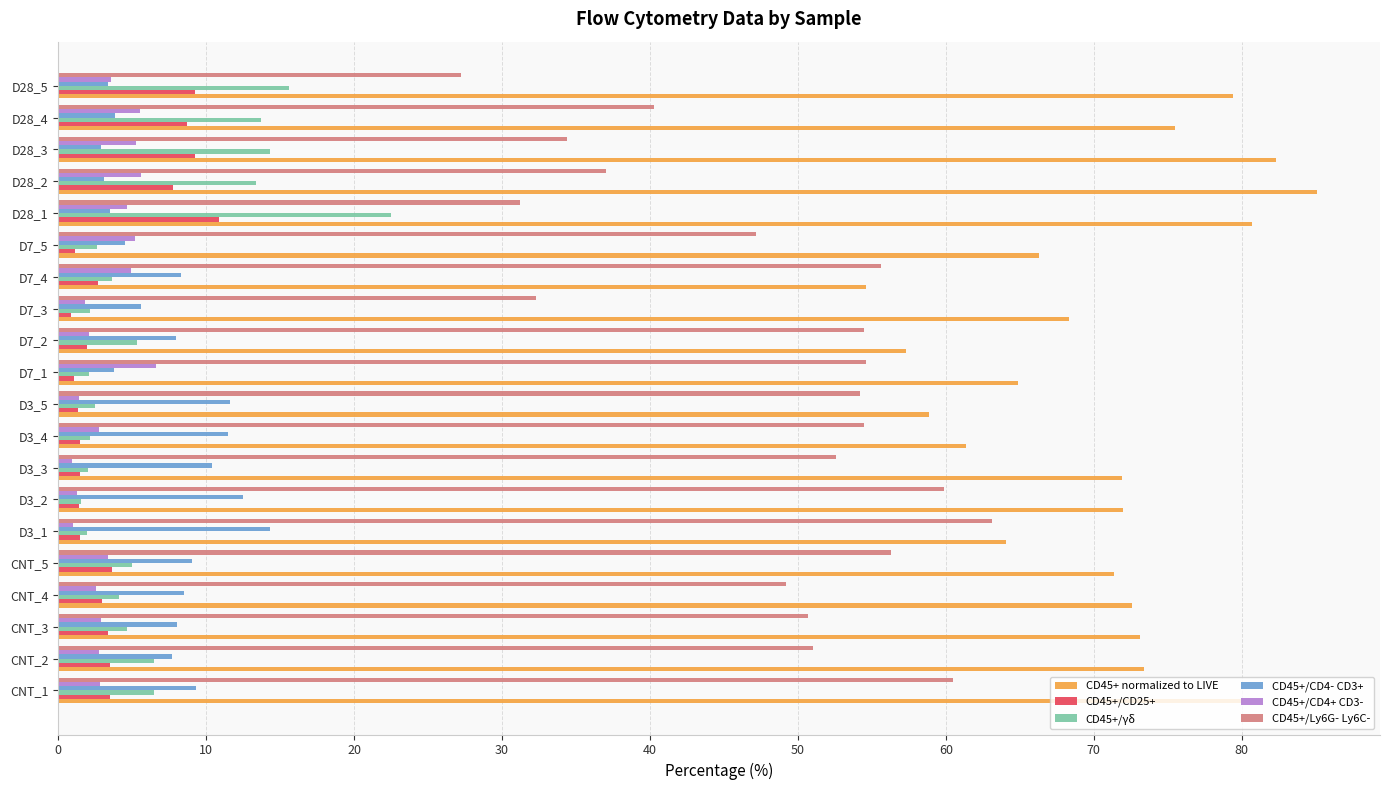

Which series has the largest total across all categories?

CD45+ normalized to LIVE